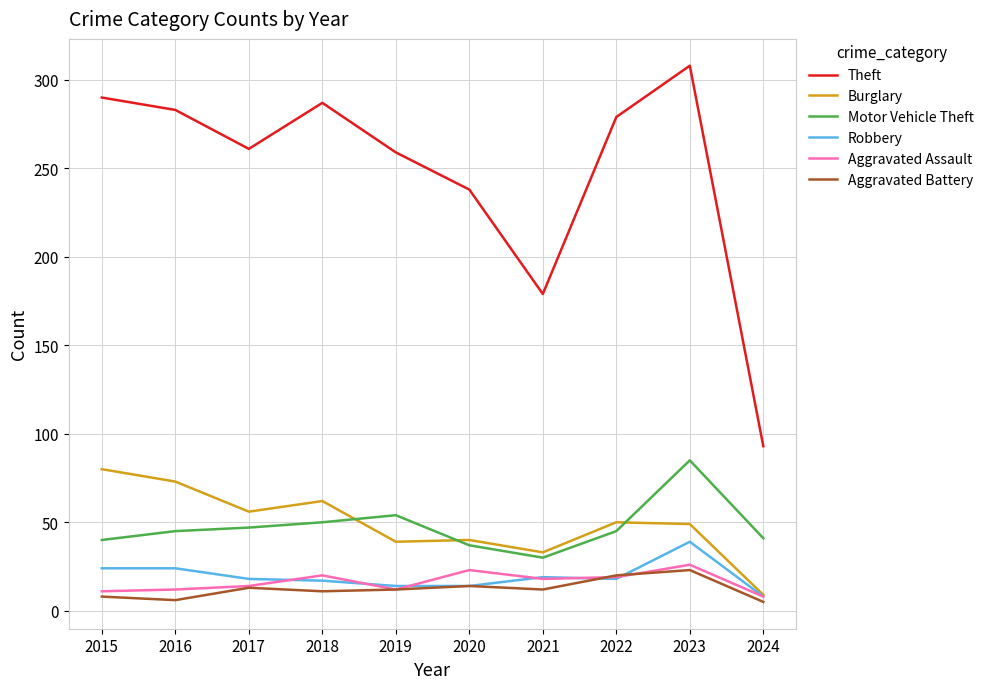

At which label does Theft reach its minimum?

2024